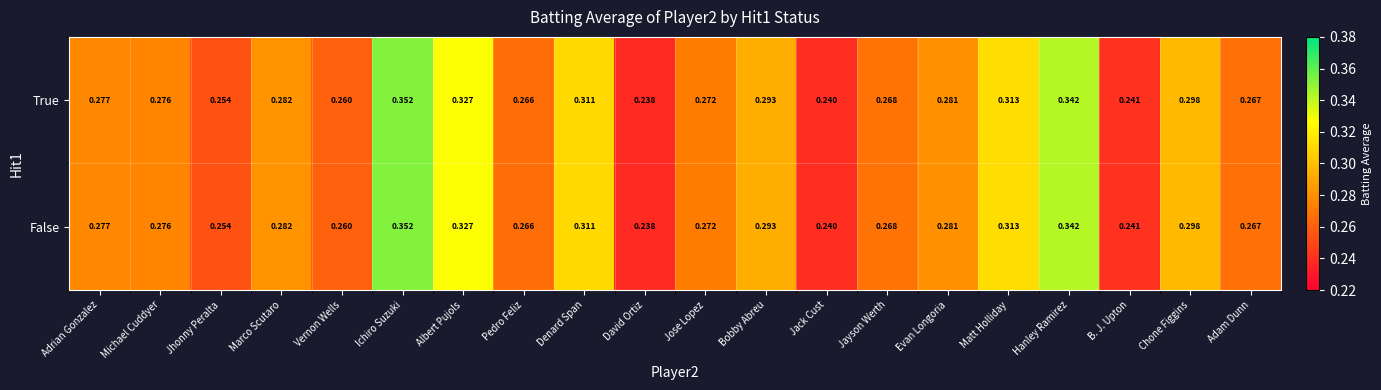

Where is True nearest to the value 0?

David Ortiz